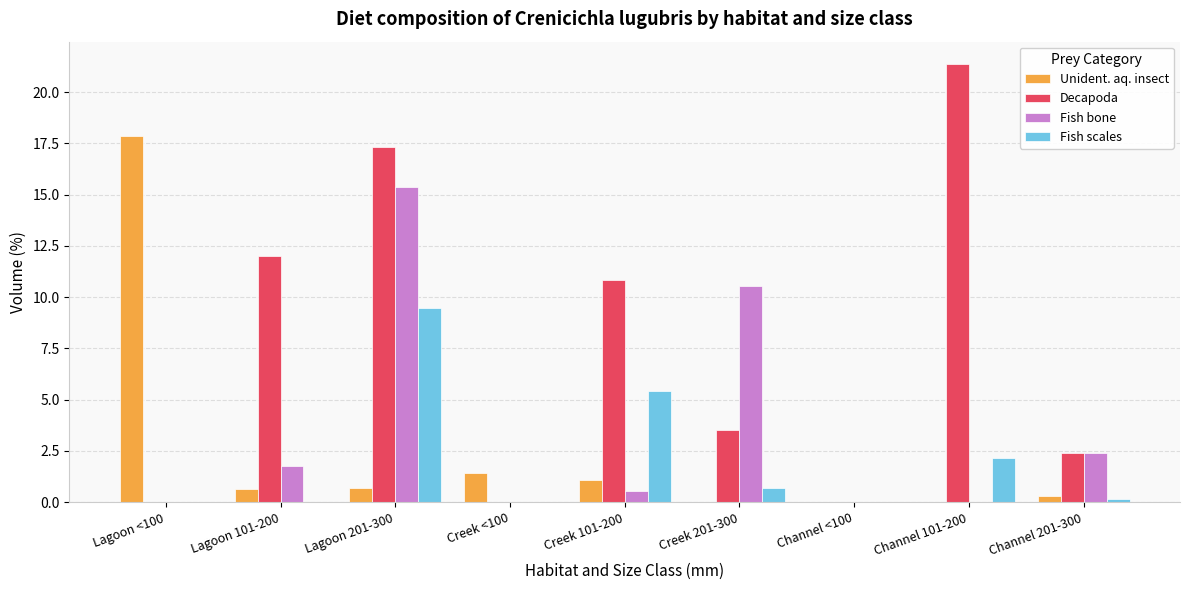

True or false: Decapoda has a value of -12.6 at Creek <100.

False